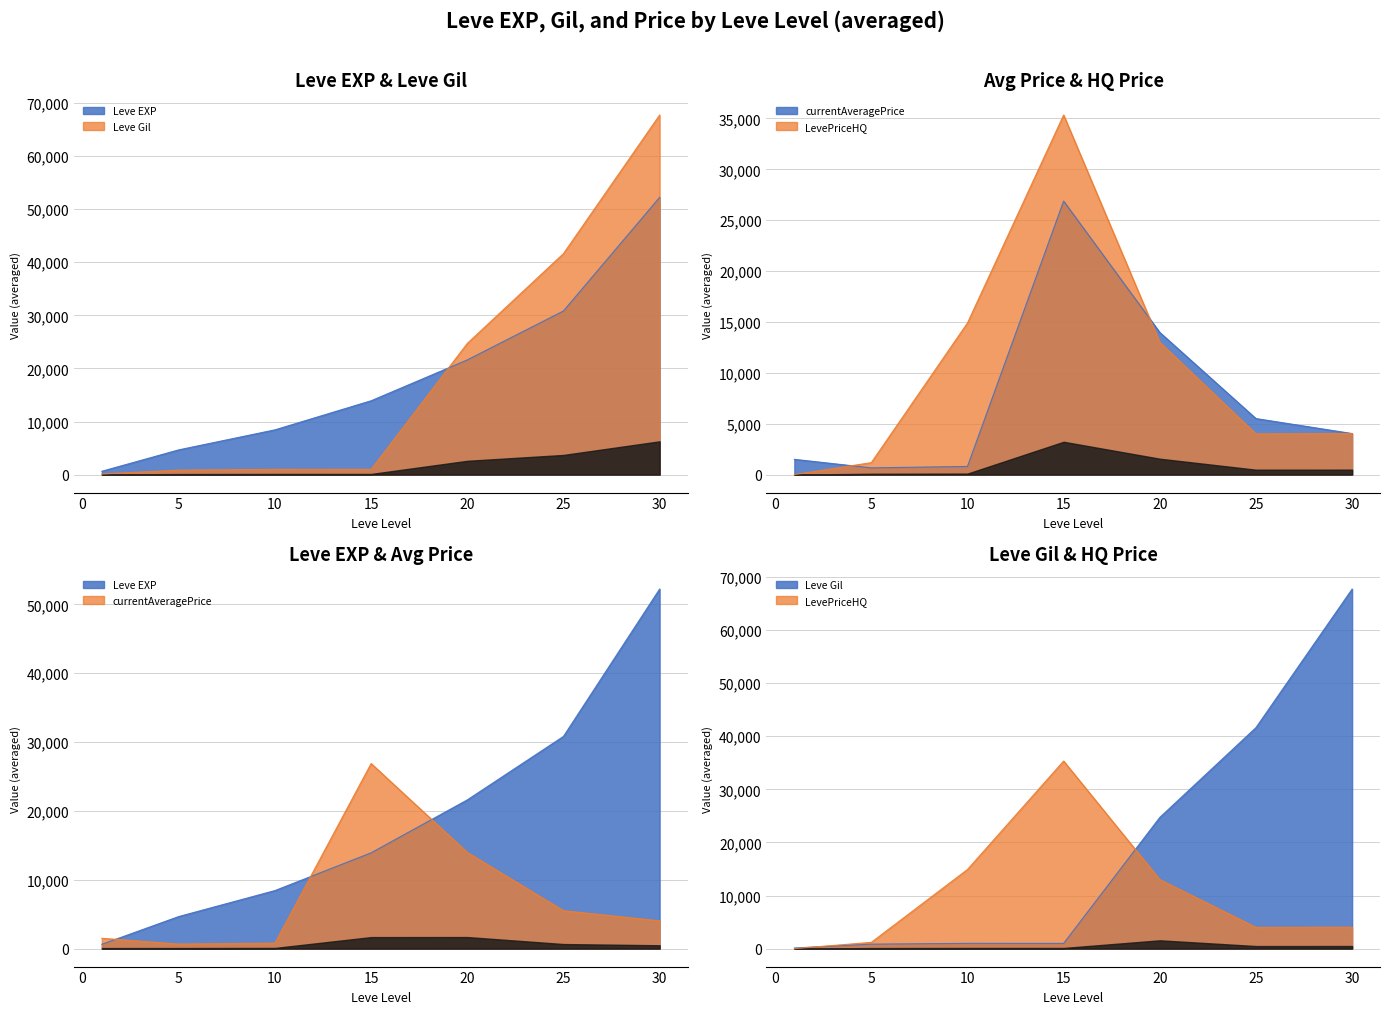

The value of Leve Gil at 25 is 62013. True or false?

False